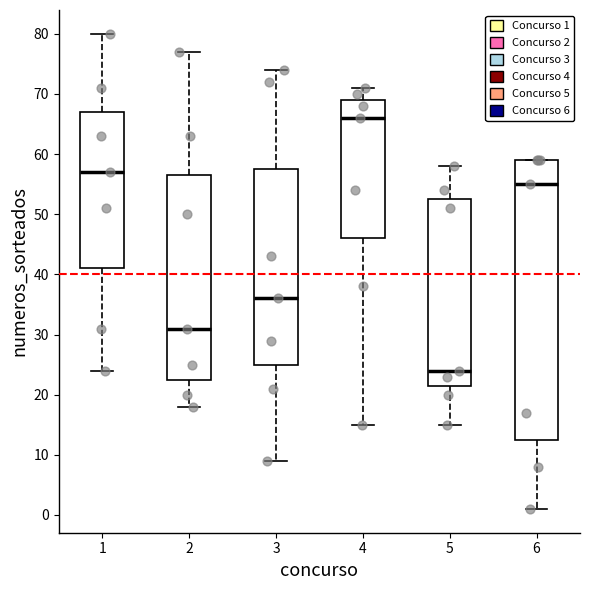

Where is the upper edge of the box at x = 2 on the y-axis? The values are not printed on the chart, so give them approximately, as read against the axis.

57